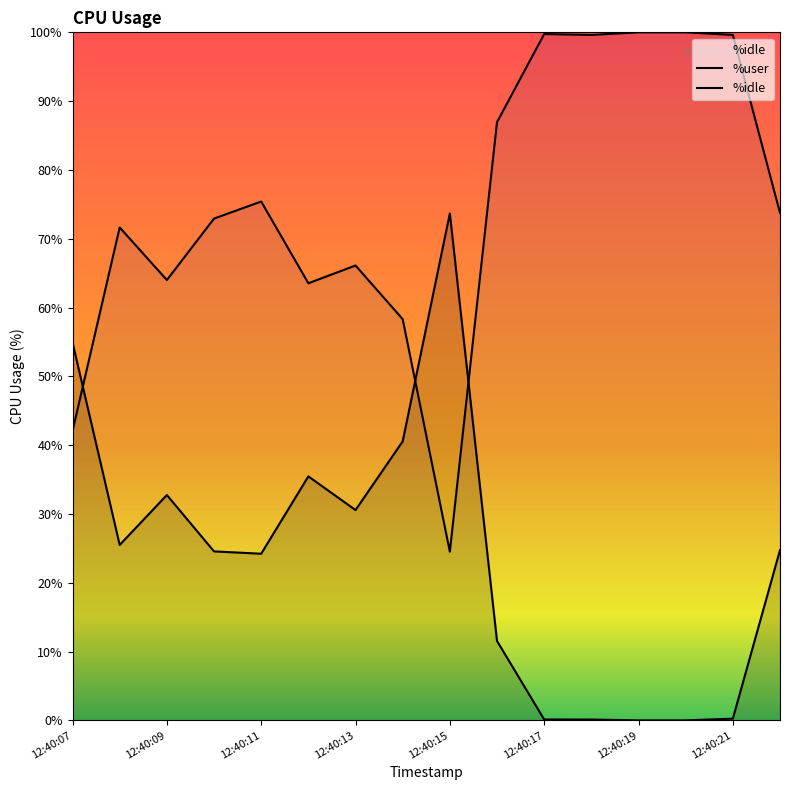

How many interior local peaks does the %user series have?

3